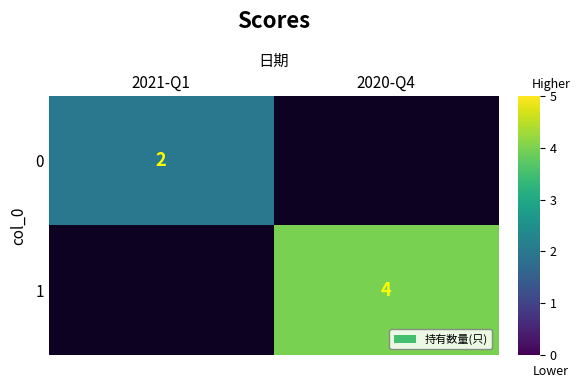

Which label corresponds to the smallest value in the chart?

2021-Q1